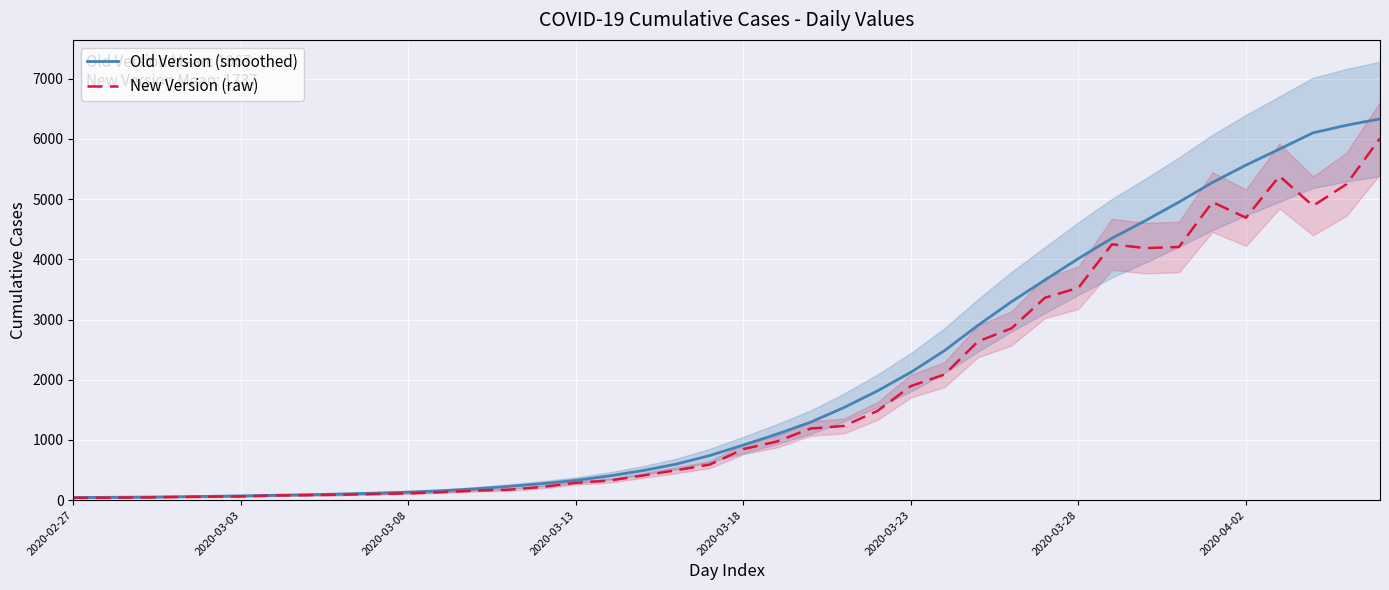

True or false: Old Version (smoothed) and New Version (raw) intersect in this chart.

False